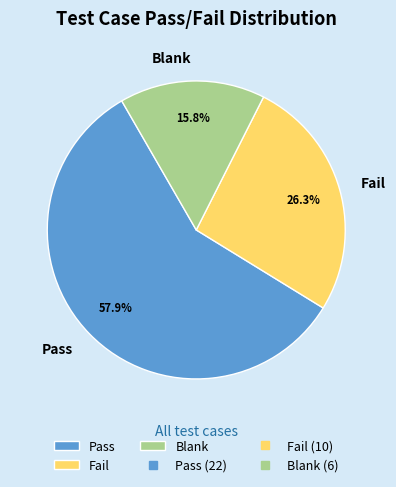

Does any single category account for the majority?

Yes